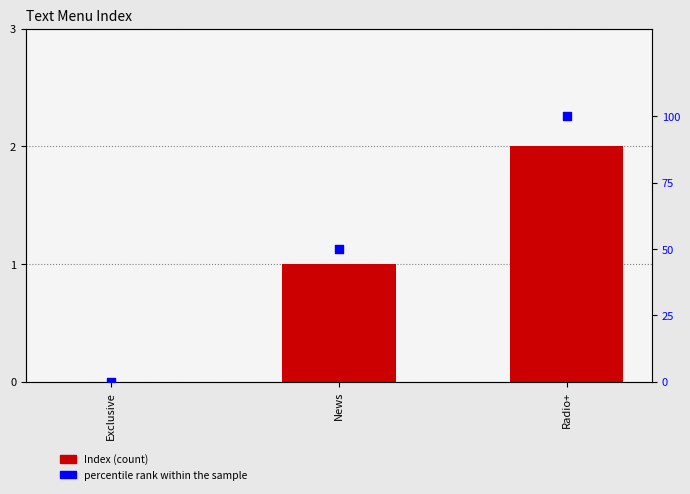

Is the value of Index at News greater than the value of percentile rank within the sample at Radio+?

No